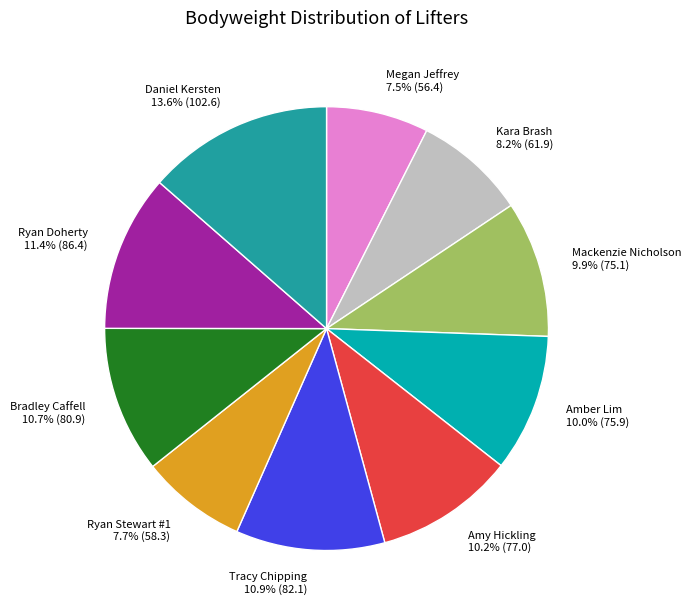

The Amy Hickling slice represents 25% of the pie. True or false?

False